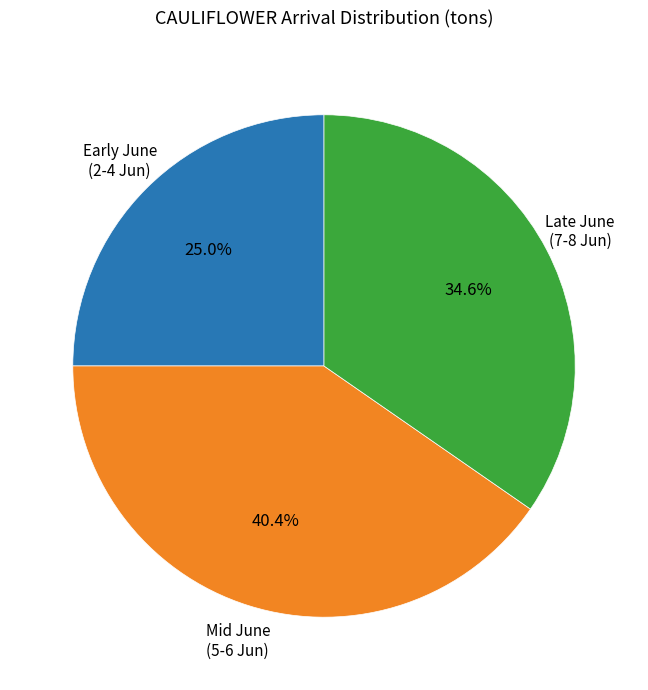

Does any single category account for the majority?

No